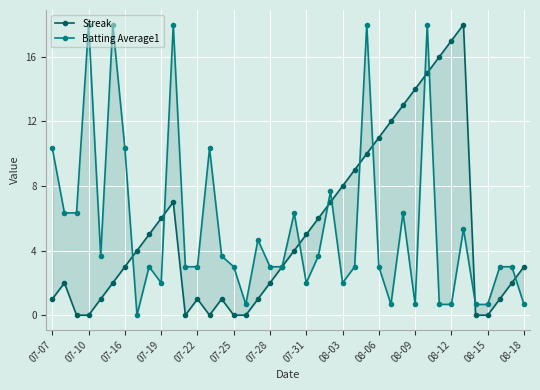

How many values in the Streak series are below 3?

18